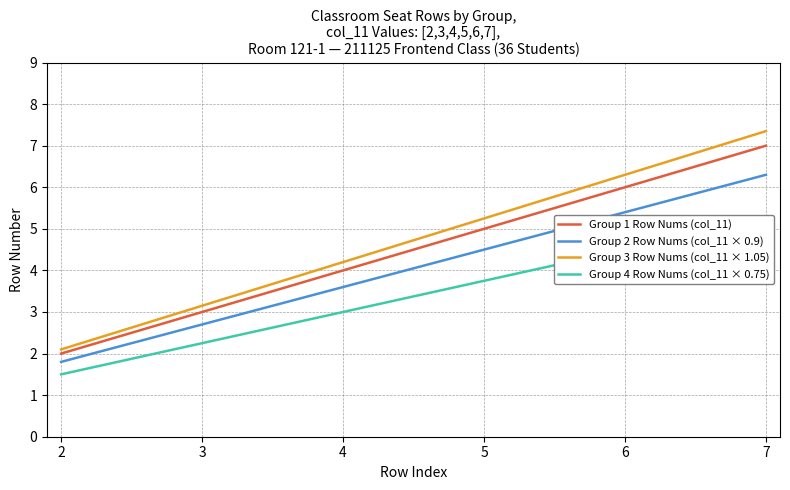

Read the Group 4 Row Nums (col_11 × 0.75) value at 4.

3.0